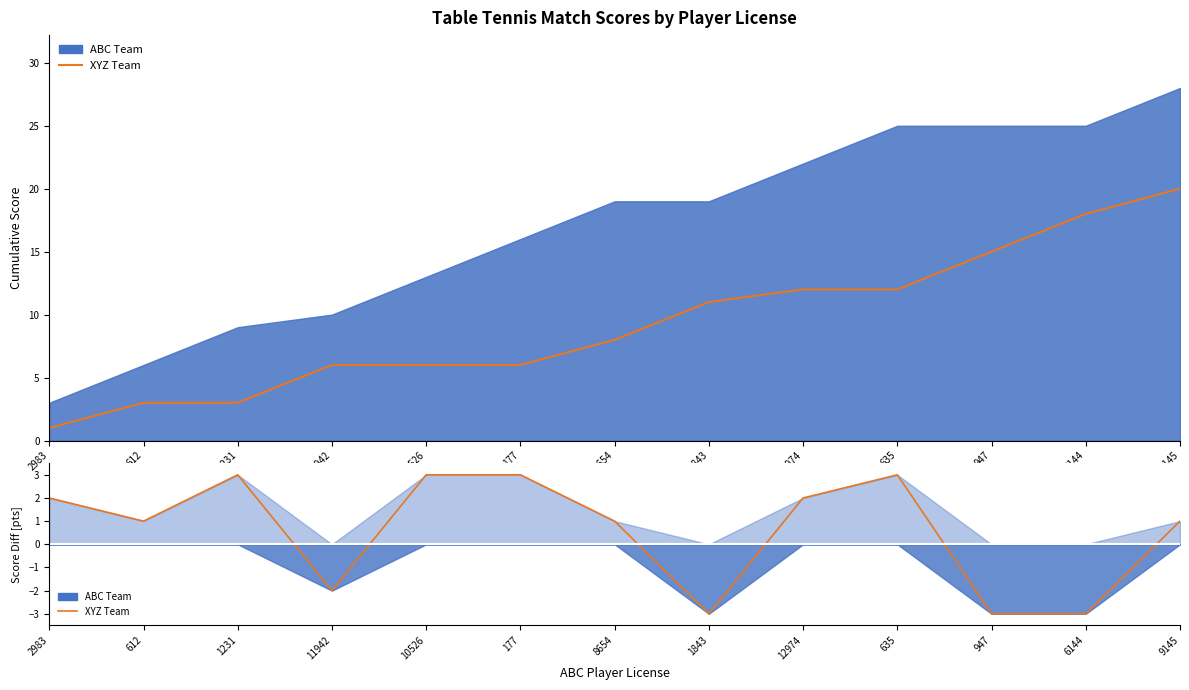

What is the value of the 7th point from the left?

1